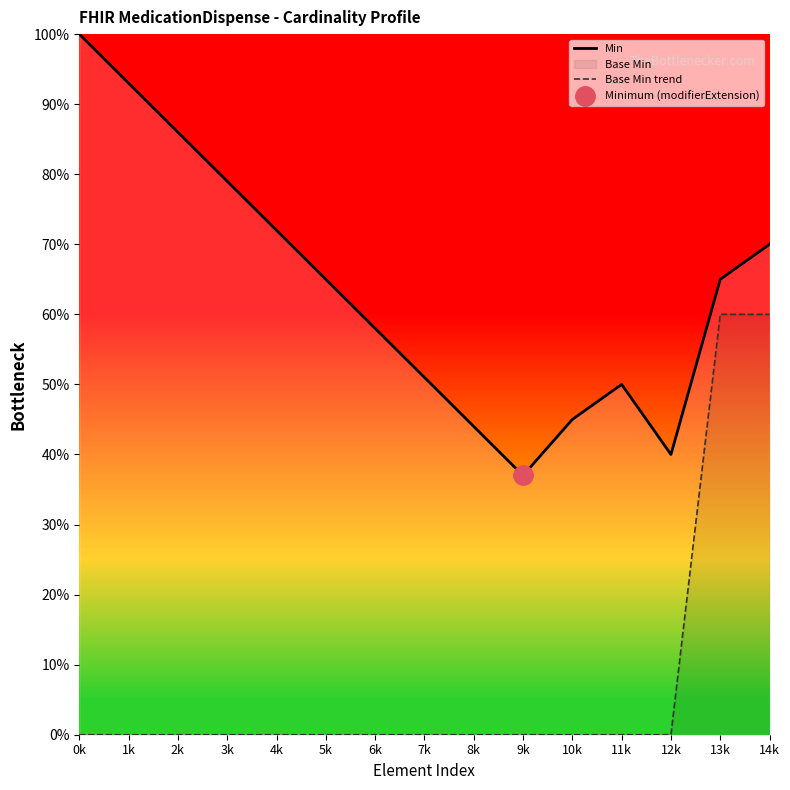

What is the label of the 6th point from the right?

9k